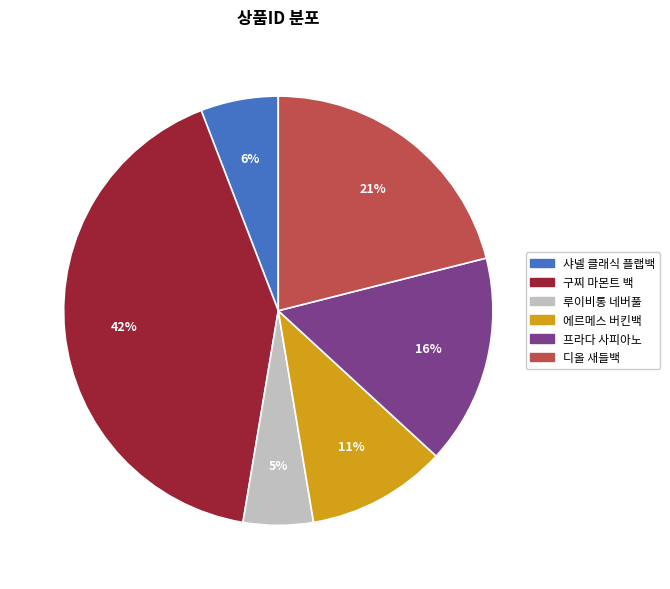

How many slices are in this pie chart?

6